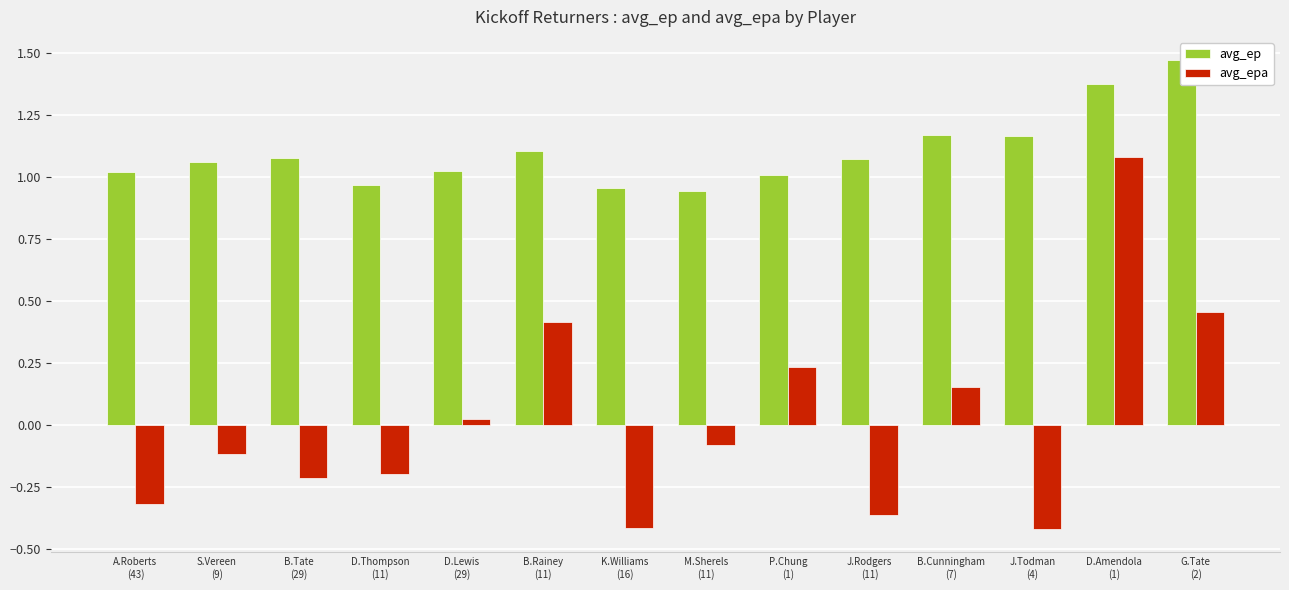

Rank the series by their maximum value, from highest to lowest.

avg_ep, avg_epa